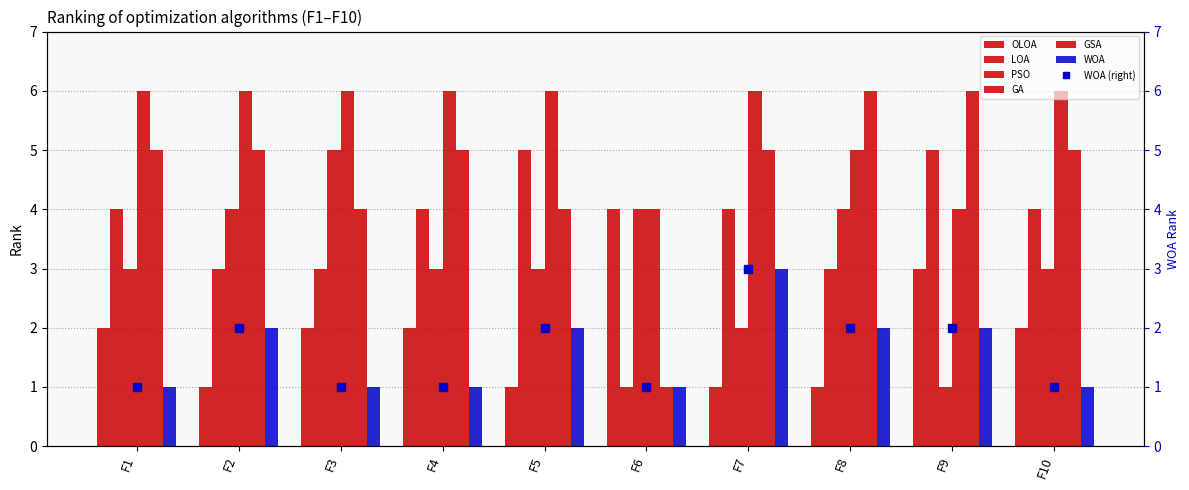

What is the maximum value shown in the chart?

6